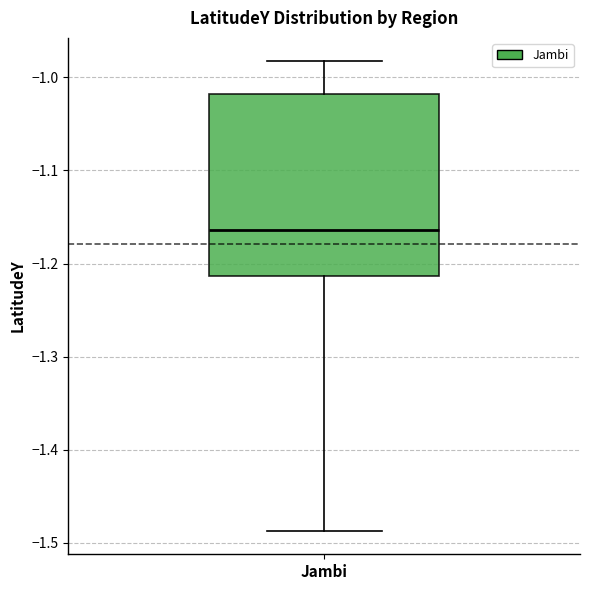

Transcribe this box plot: give where the median line is, the range the box spans, and where the two whiskers end, as read against the y-axis. The values are not printed on the chart, so give them approximately, as read against the axis.

median -1.16, box -1.21 to -1.02, whiskers -1.49 to -0.98